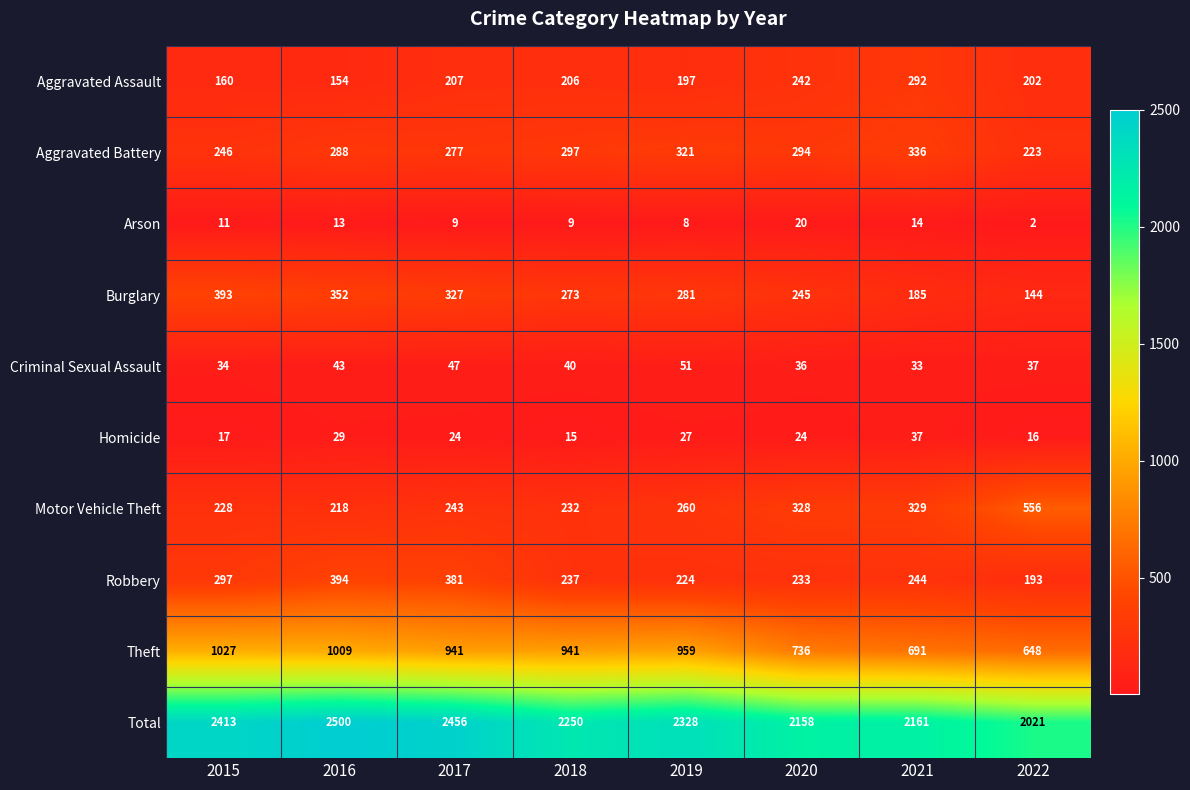

Which category has the lowest value across all series?

2022